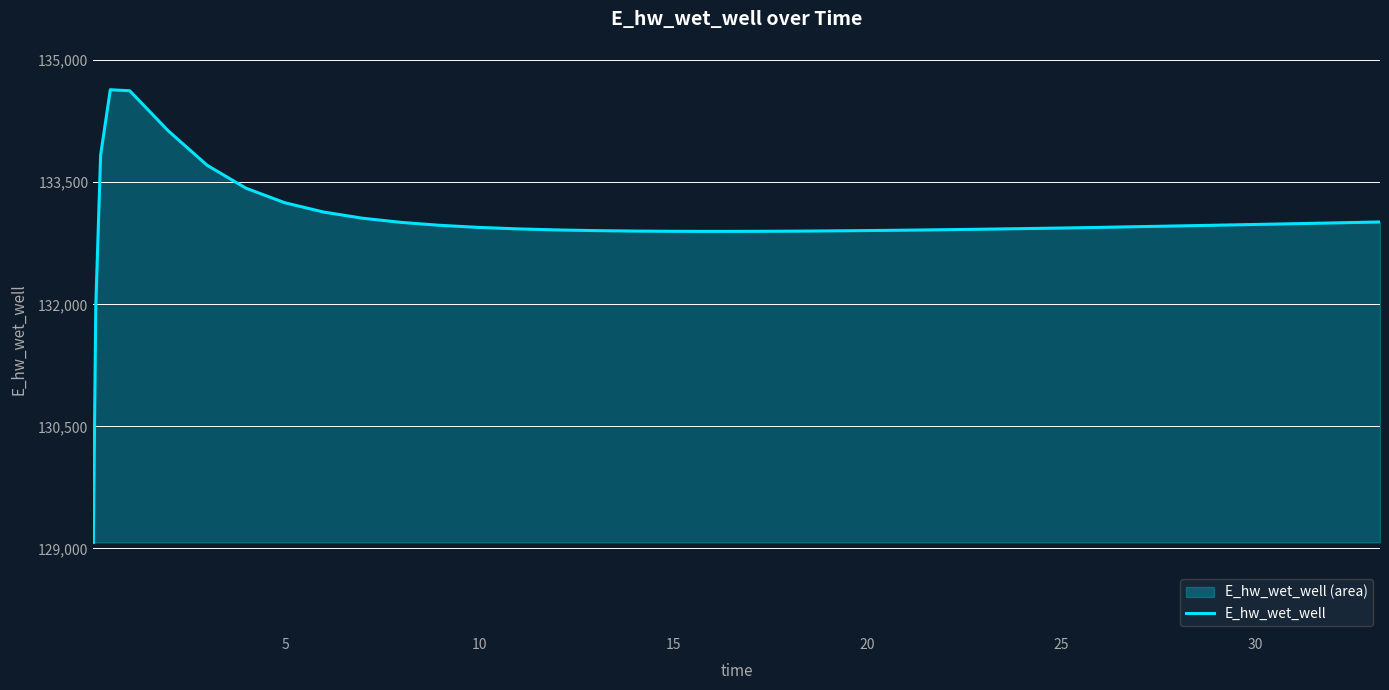

Reading left to right, what are all the values shown in this chart?

129073.5	131976.0	133833.8	134636.6	134623.8	134129.0	133707.5	133426.5	133248.1	133133.6	133058.0	133006.5	132970.6	132945.1	132926.9	132914.2	132905.5	132900.0	132897.0	132896.0	132896.6	132898.6	132900.1	132903.7	132908.3	132910.9	132916.6	132922.9	132929.7	132937.0	132944.8	132947.3	132951.7	132960.5	132969.3	132978.3	132987.6	132992.3	133001.9	133011.7